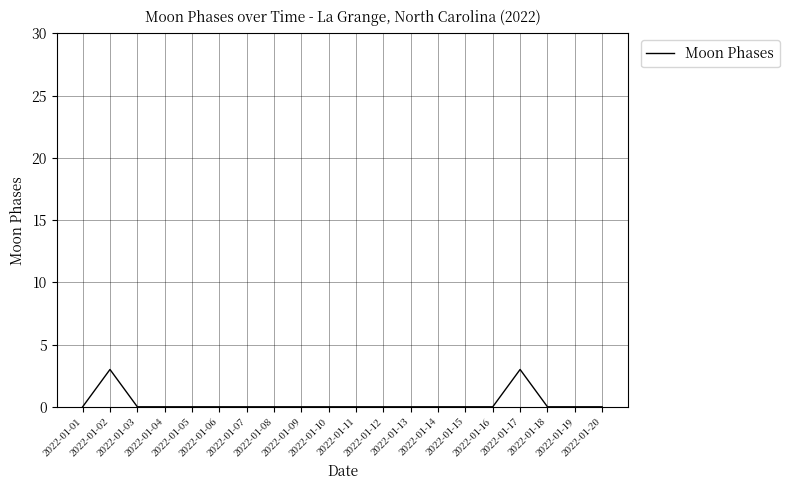

What is the difference between the maximum and minimum values?

3